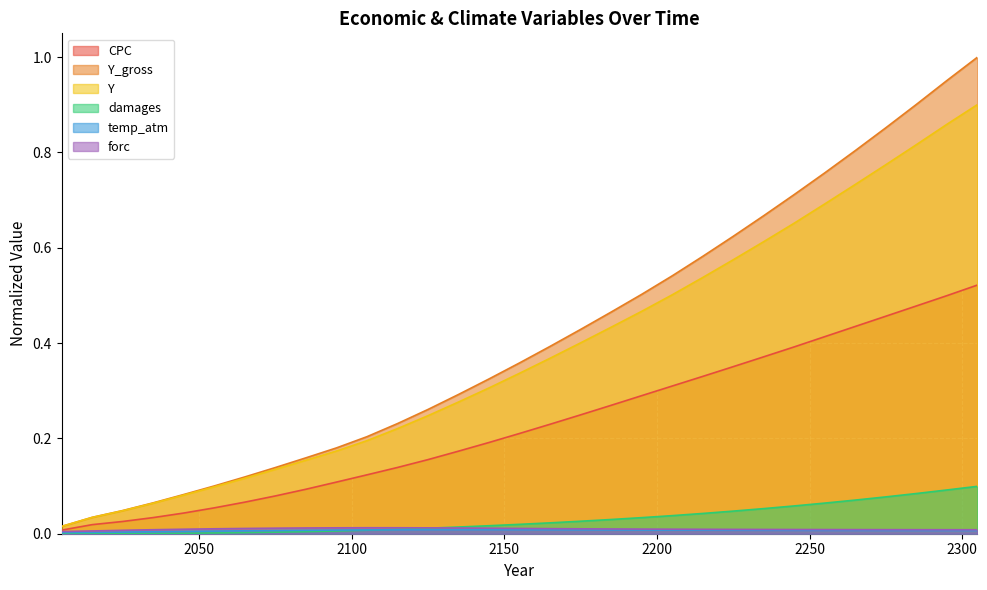

Reading left to right, list all the values displayed in this chart.

CPC: 2005=0.0	2015=0.0	2025=0.0	2035=0.0	2045=0.0	2055=0.1	2065=0.1	2075=0.1	2085=0.1	2095=0.1	2105=0.1	2115=0.1	2125=0.2	2135=0.2	2145=0.2	2155=0.2	2165=0.2	2175=0.2	2185=0.3	2195=0.3	2205=0.3	2215=0.3	2225=0.4	2235=0.4	2245=0.4	2255=0.4	2265=0.4	2275=0.5	2285=0.5	2295=0.5	2305=0.5
Y_gross: 2005=0.0	2015=0.0	2025=0.0	2035=0.1	2045=0.1	2055=0.1	2065=0.1	2075=0.1	2085=0.2	2095=0.2	2105=0.2	2115=0.2	2125=0.3	2135=0.3	2145=0.3	2155=0.4	2165=0.4	2175=0.4	2185=0.5	2195=0.5	2205=0.5	2215=0.6	2225=0.6	2235=0.7	2245=0.7	2255=0.8	2265=0.8	2275=0.9	2285=0.9	2295=1.0	2305=1.0
Y: 2005=0.0	2015=0.0	2025=0.0	2035=0.1	2045=0.1	2055=0.1	2065=0.1	2075=0.1	2085=0.2	2095=0.2	2105=0.2	2115=0.2	2125=0.2	2135=0.3	2145=0.3	2155=0.3	2165=0.4	2175=0.4	2185=0.4	2195=0.5	2205=0.5	2215=0.5	2225=0.6	2235=0.6	2245=0.7	2255=0.7	2265=0.7	2275=0.8	2285=0.8	2295=0.9	2305=0.9
damages: 2005=0.0	2015=0.0	2025=0.0	2035=0.0	2045=0.0	2055=0.0	2065=0.0	2075=0.0	2085=0.0	2095=0.0	2105=0.0	2115=0.0	2125=0.0	2135=0.0	2145=0.0	2155=0.0	2165=0.0	2175=0.0	2185=0.0	2195=0.0	2205=0.0	2215=0.0	2225=0.0	2235=0.1	2245=0.1	2255=0.1	2265=0.1	2275=0.1	2285=0.1	2295=0.1	2305=0.1
temp_atm: 2005=0.0	2015=0.0	2025=0.0	2035=0.0	2045=0.0	2055=0.0	2065=0.0	2075=0.0	2085=0.0	2095=0.0	2105=0.0	2115=0.0	2125=0.0	2135=0.0	2145=0.0	2155=0.0	2165=0.0	2175=0.0	2185=0.0	2195=0.0	2205=0.0	2215=0.0	2225=0.0	2235=0.0	2245=0.0	2255=0.0	2265=0.0	2275=0.0	2285=0.0	2295=0.0	2305=0.0
forc: 2005=0.0	2015=0.0	2025=0.0	2035=0.0	2045=0.0	2055=0.0	2065=0.0	2075=0.0	2085=0.0	2095=0.0	2105=0.0	2115=0.0	2125=0.0	2135=0.0	2145=0.0	2155=0.0	2165=0.0	2175=0.0	2185=0.0	2195=0.0	2205=0.0	2215=0.0	2225=0.0	2235=0.0	2245=0.0	2255=0.0	2265=0.0	2275=0.0	2285=0.0	2295=0.0	2305=0.0